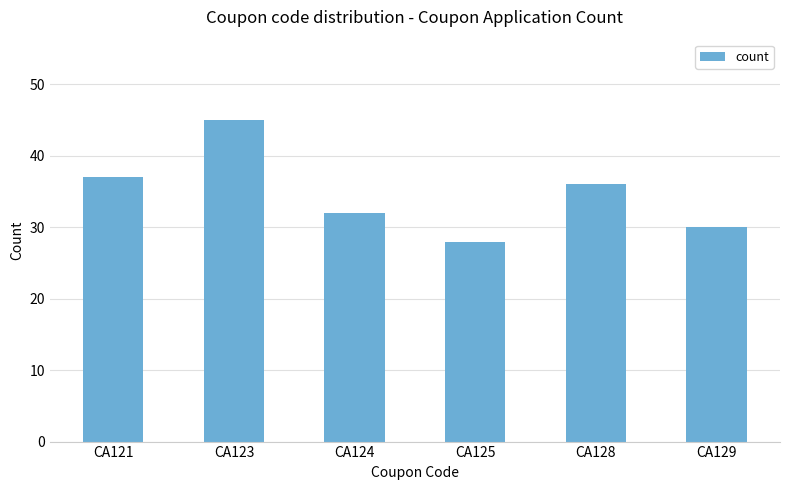

What is the difference between the maximum and minimum values?

17